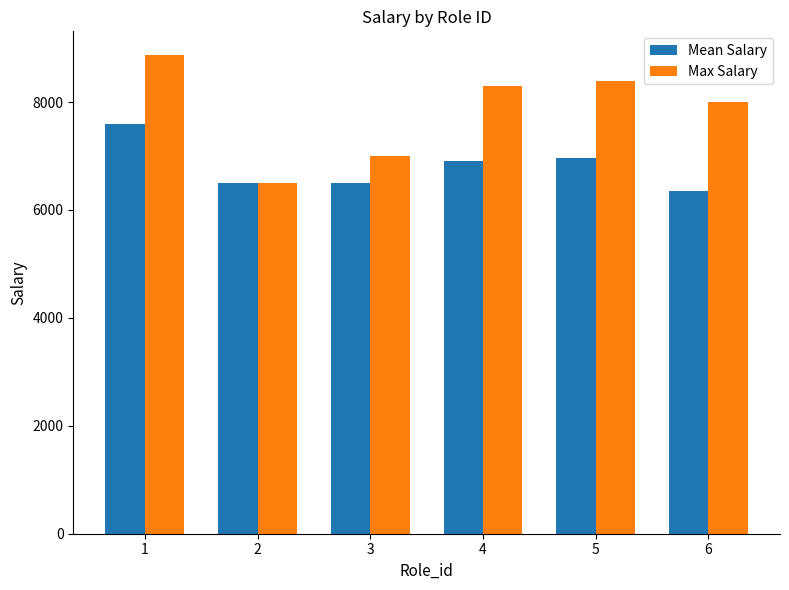

Reading left to right, what are all the values shown in this chart?

Mean Salary: 1=7589.3	2=6500.0	3=6500.0	4=6900.0	5=6966.7	6=6347.6
Max Salary: 1=8868.0	2=6500.0	3=7000.0	4=8300.0	5=8400.0	6=8000.0